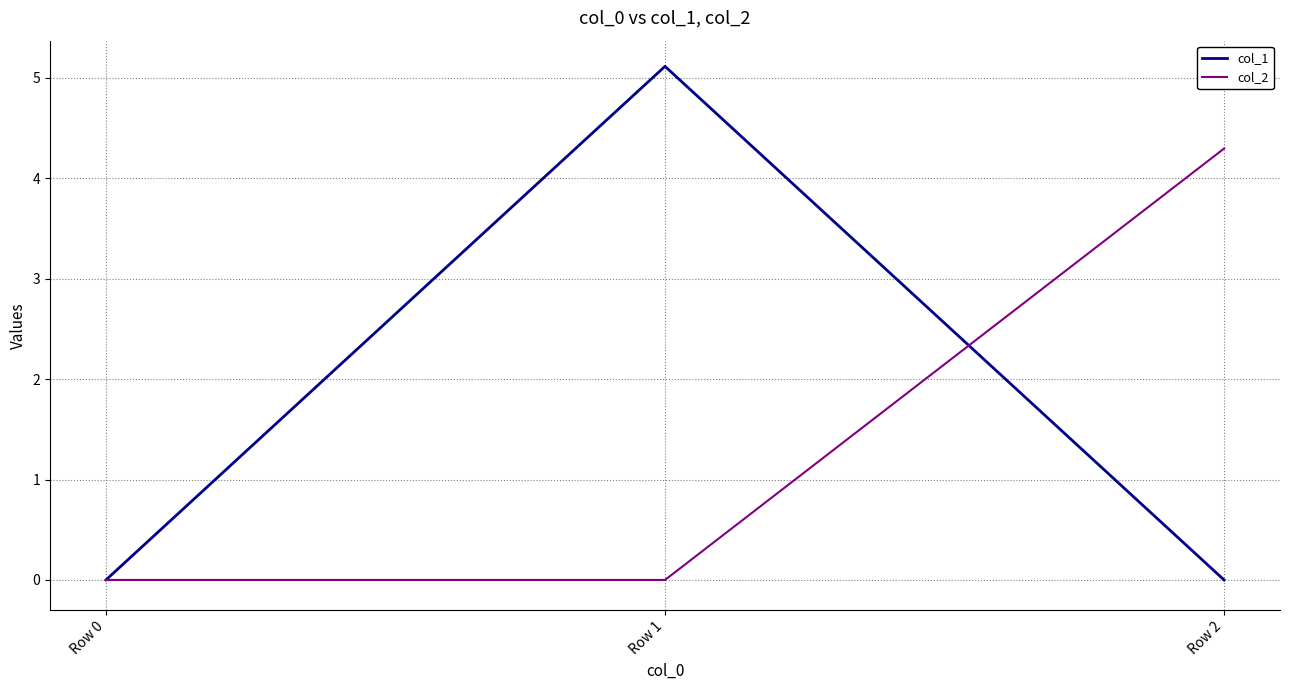

The value of col_2 at Row 2 is 4.3. True or false?

True